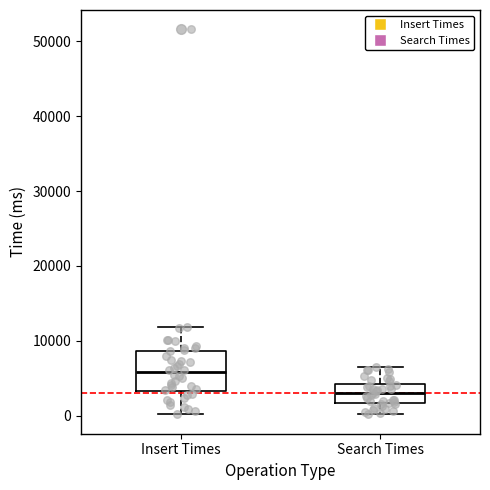

Which box is the tallest, from its lower edge to its upper edge?

Insert Times